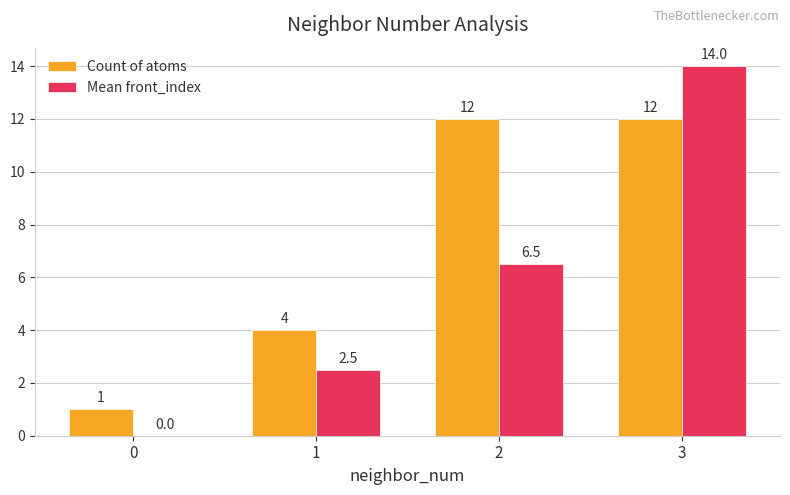

Between 0 and 1, which series saw the biggest shift?

Count of atoms